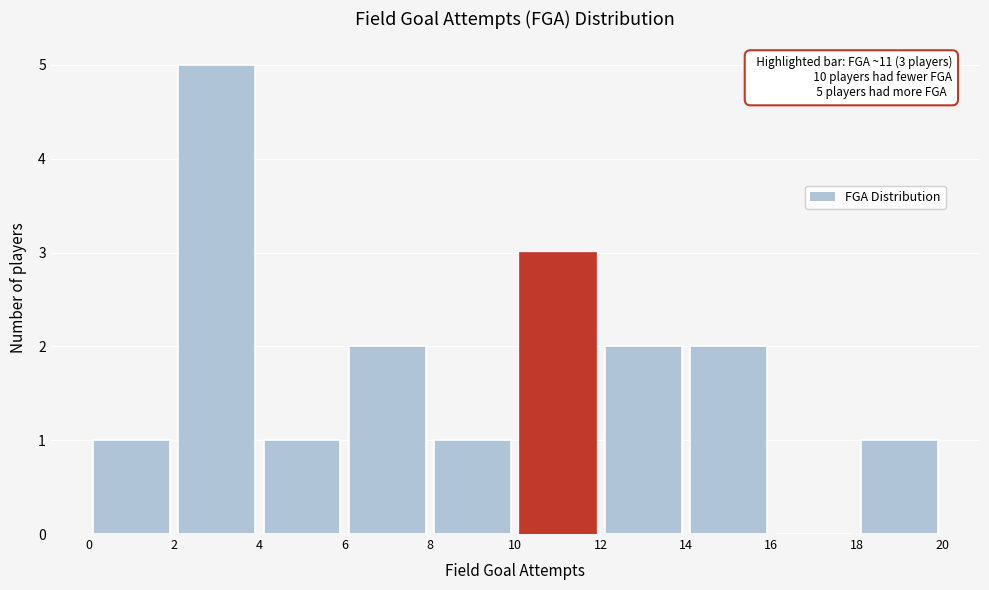

Which range on the x-axis has the tallest bar?

2 to 4